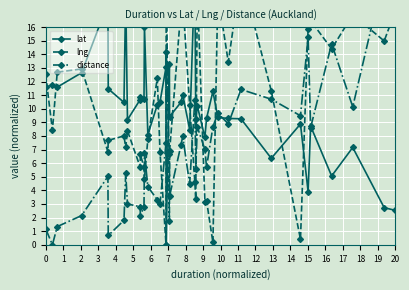

Which series has the largest total across all categories?

lng